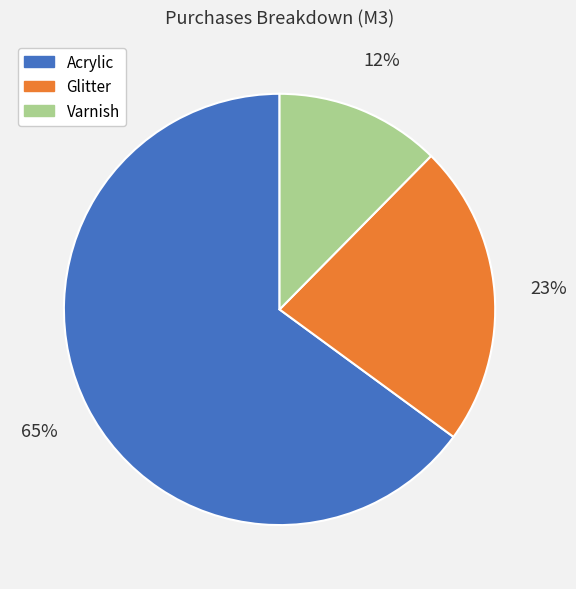

How many segments does this pie chart have?

3